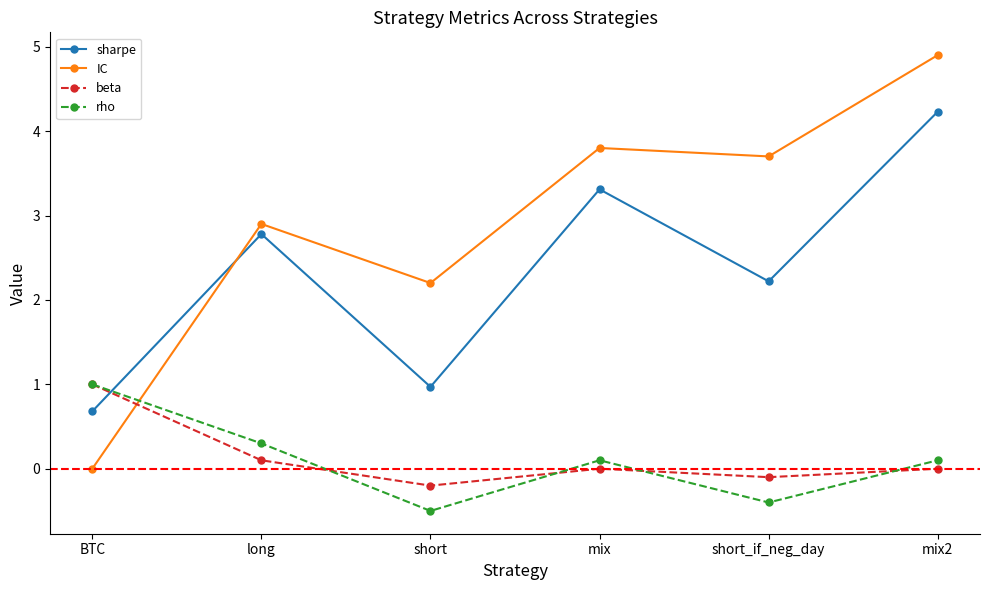

What is the label of the 4th point from the left?

mix